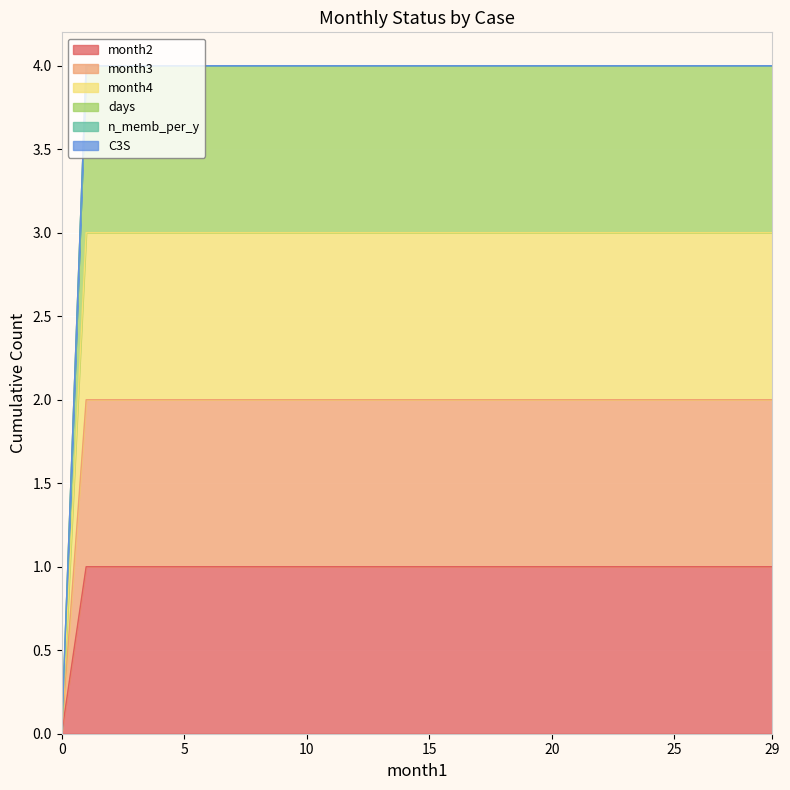

Is it true that month3 equals 3 at 1?

False